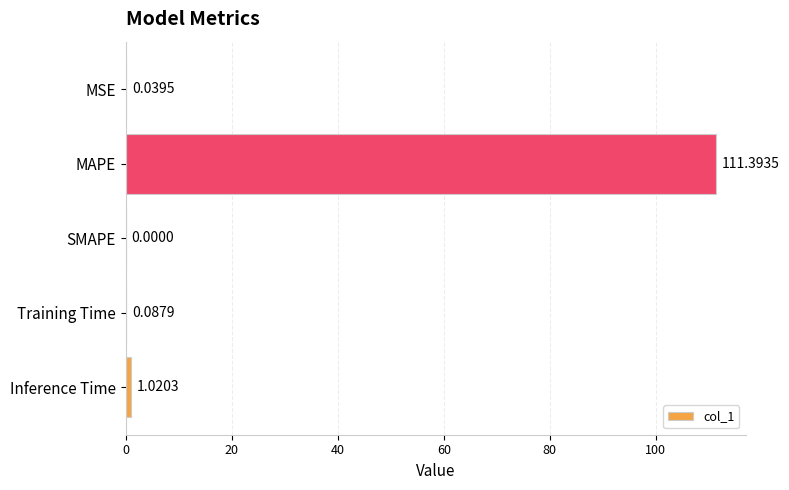

What is the sum of all values?

112.5